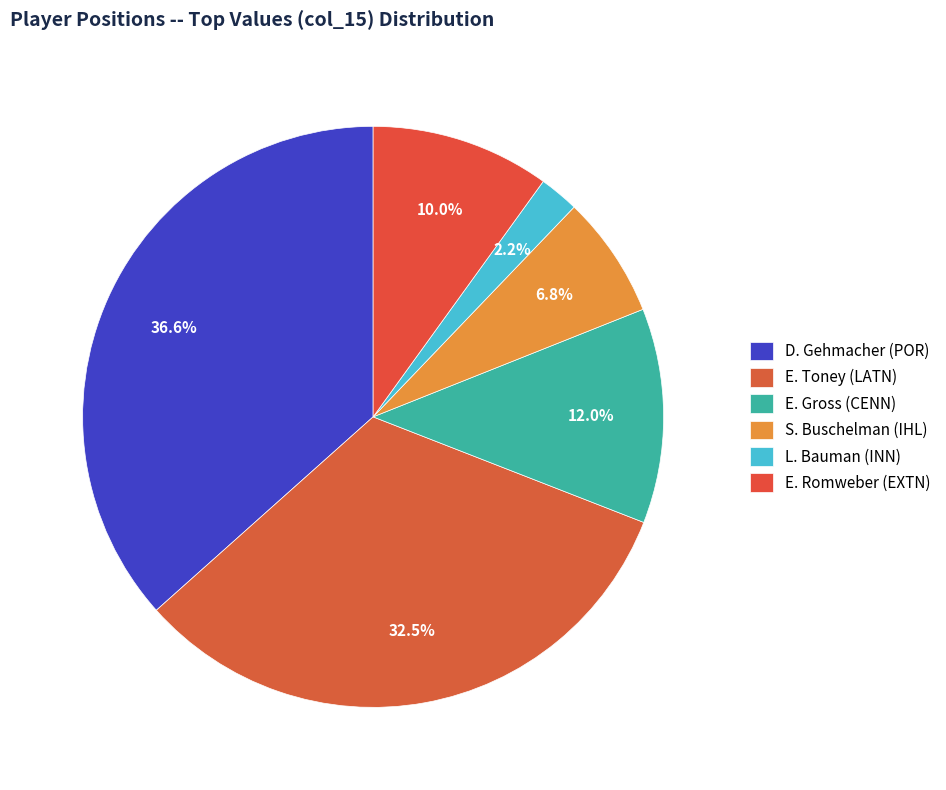

Is there any slice that represents more than half of the pie?

No